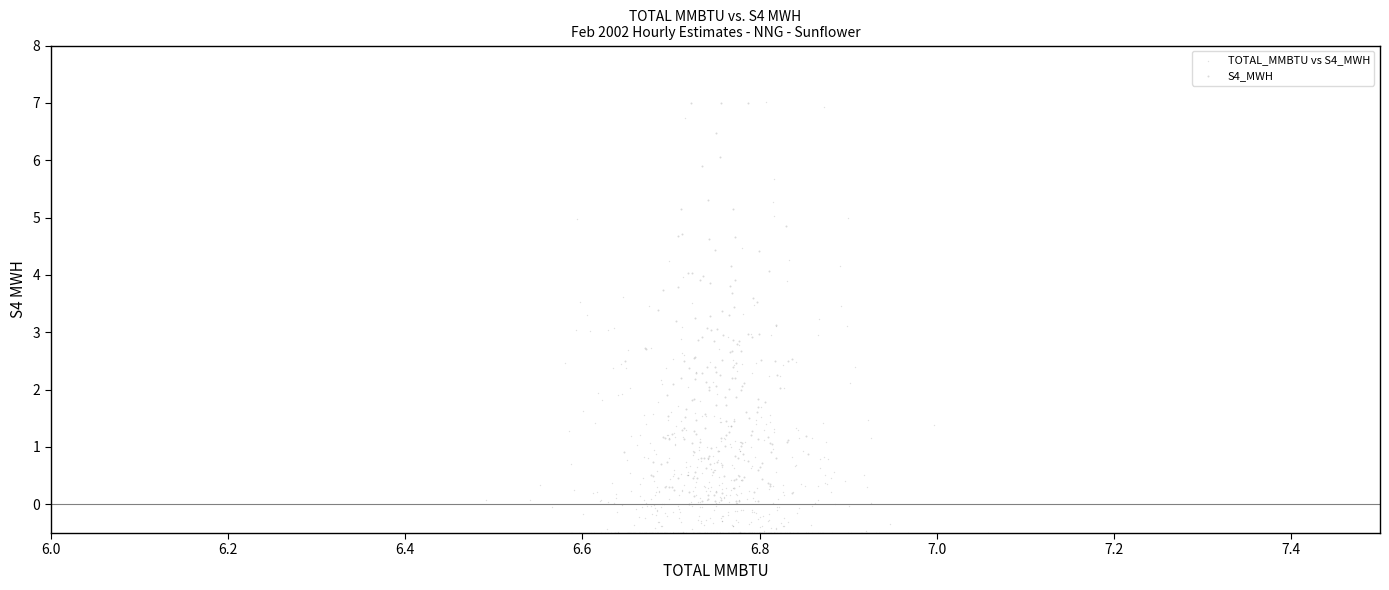

Which series reaches the minimum Y coordinate?

TOTAL_MMBTU vs S4_MWH